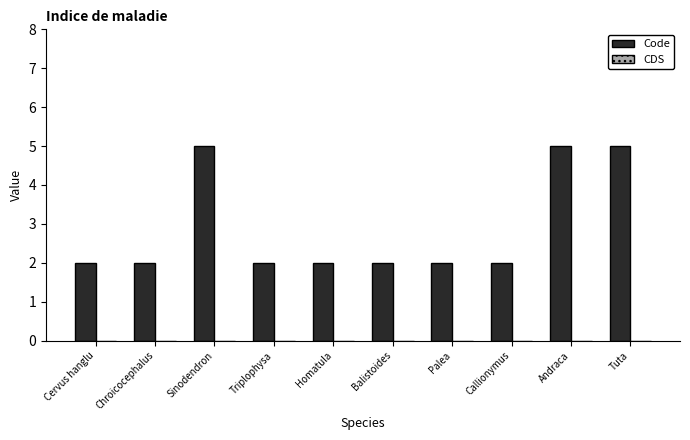

What is the sum of the values at Callionymus and Palea?

4